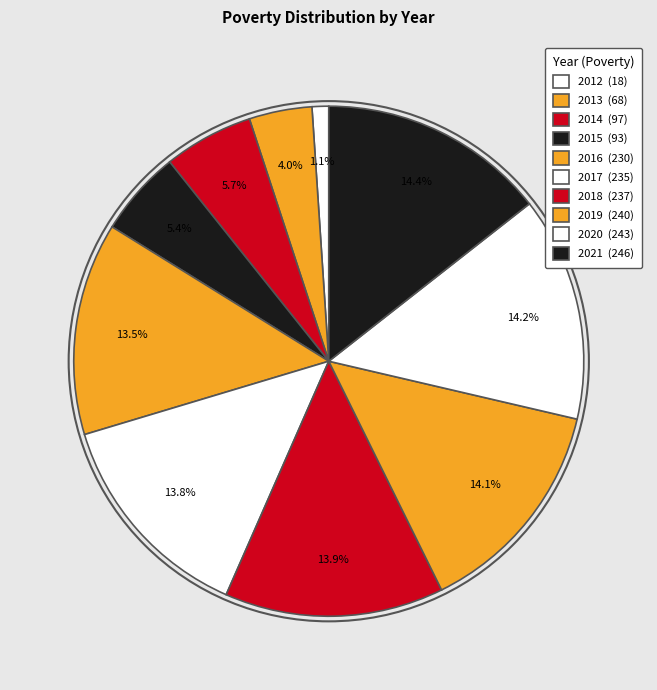

To the nearest percent, what percentage of the pie is 2013?

4%